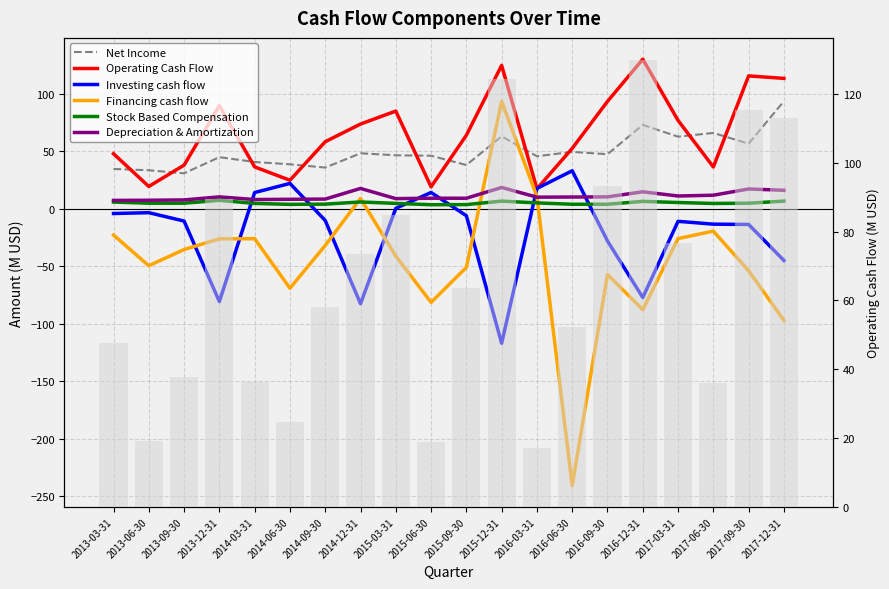

Where does the Operating Cash Flow series first go above 63?

2013-12-31